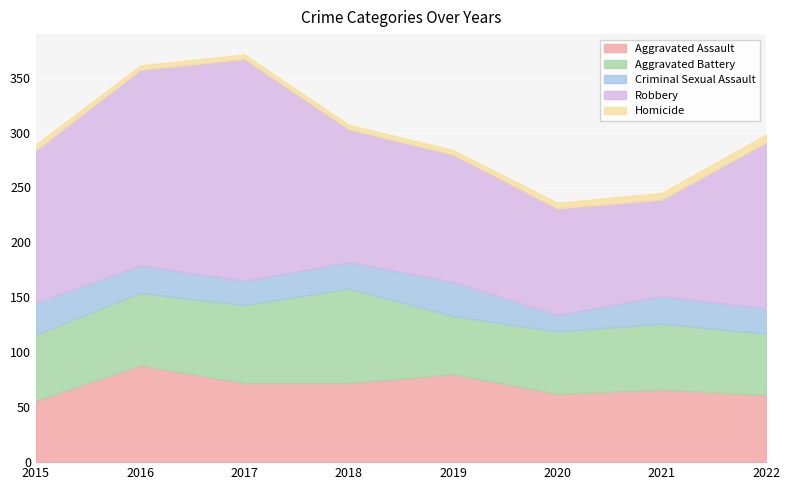

At which label does Robbery first exceed 139?

2016